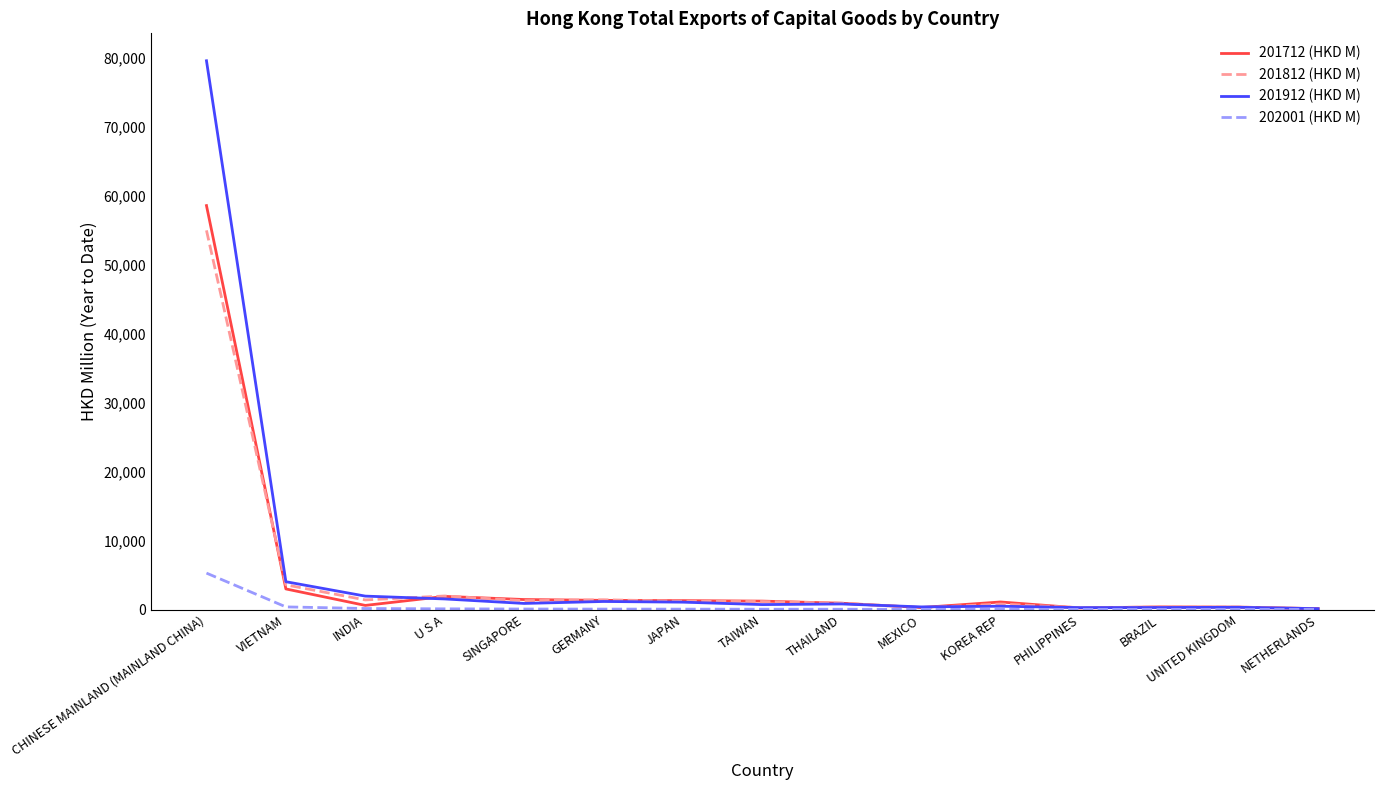

What is the approximate value of 201912 (HKD M) at NETHERLANDS?

131.9